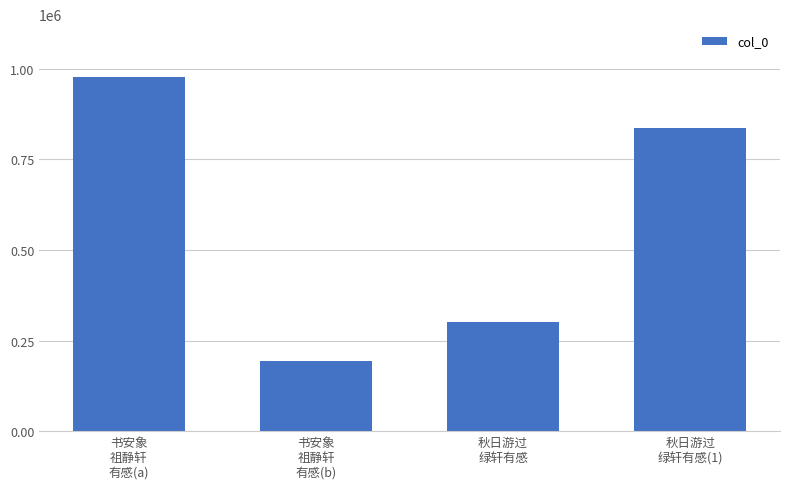

Are the bars grouped side by side (vs. stacked)?

No